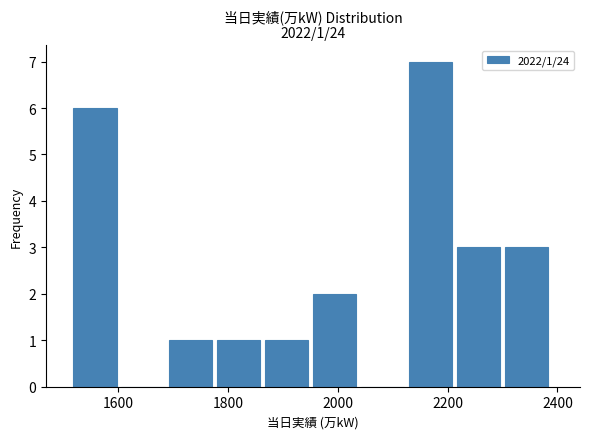

Over which range of the x-axis is the bar tallest?

2120 to 2220